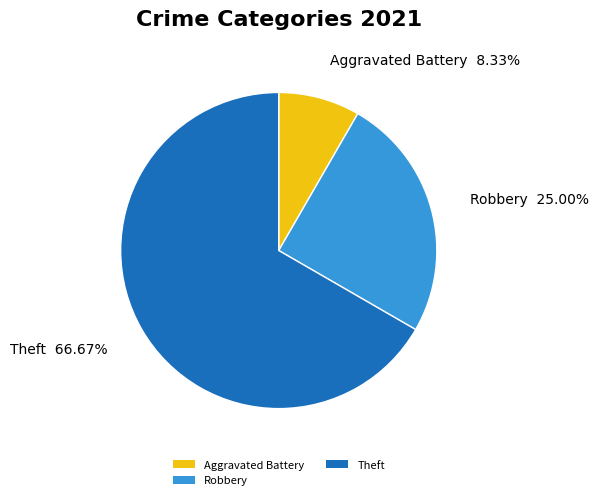

What is the ratio of the value at Aggravated Battery to the value at Theft?

0.1